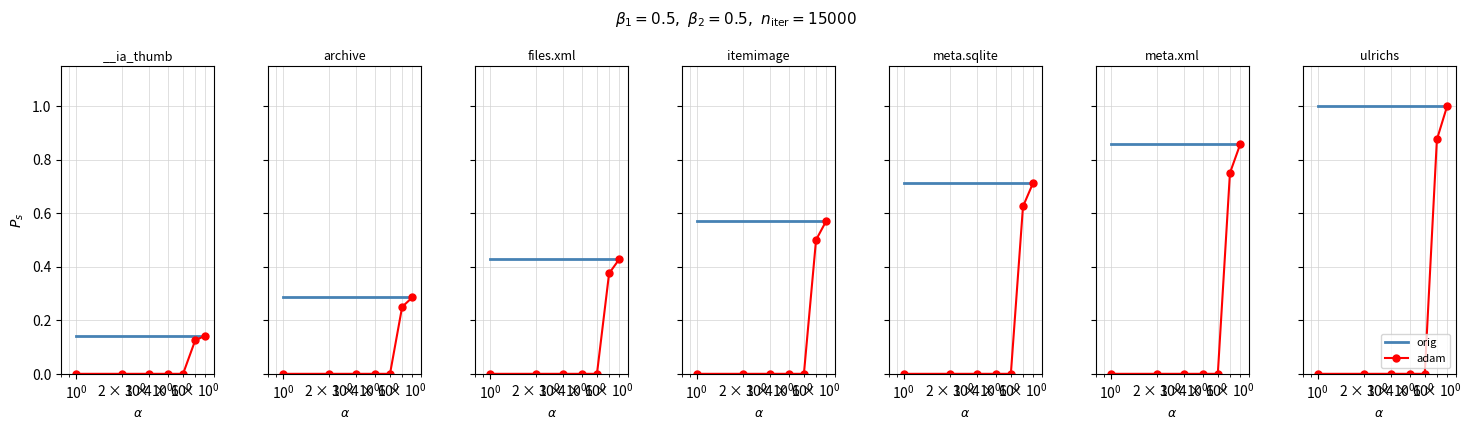

List the series in order of their overall mean, lowest first.

adam, orig